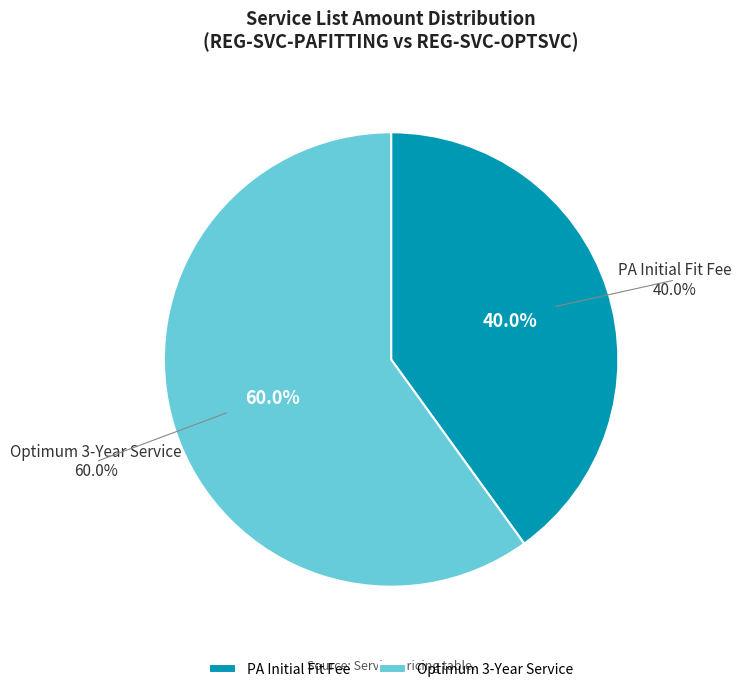

The REG-SVC-PAFITTING slice represents 40% of the pie. True or false?

True